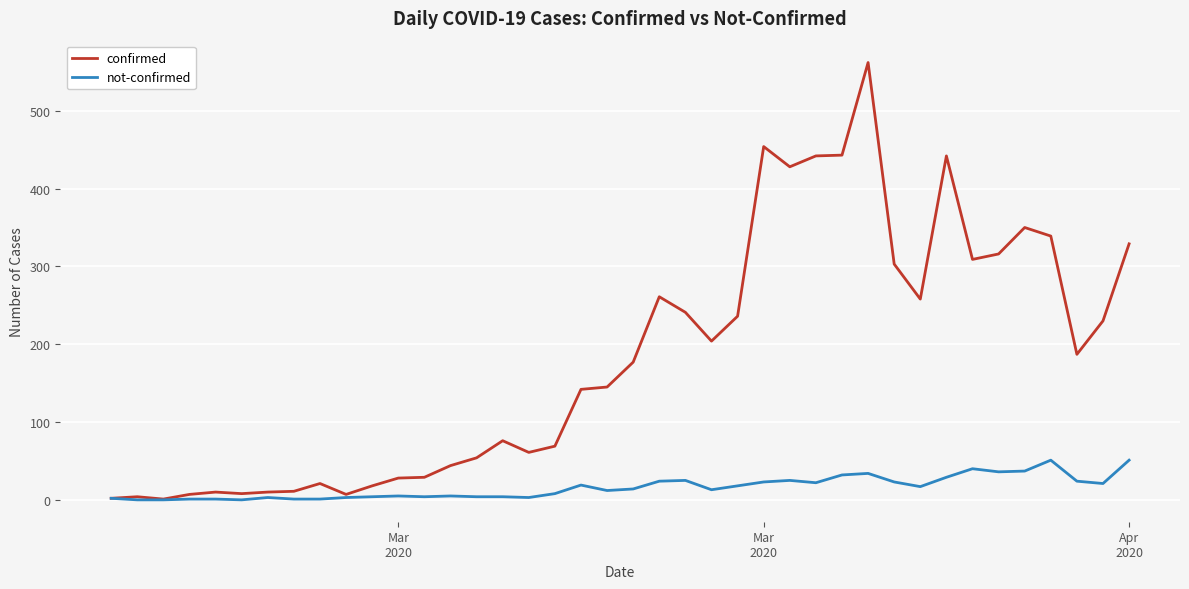

Which series has the largest range (max minus min)?

confirmed